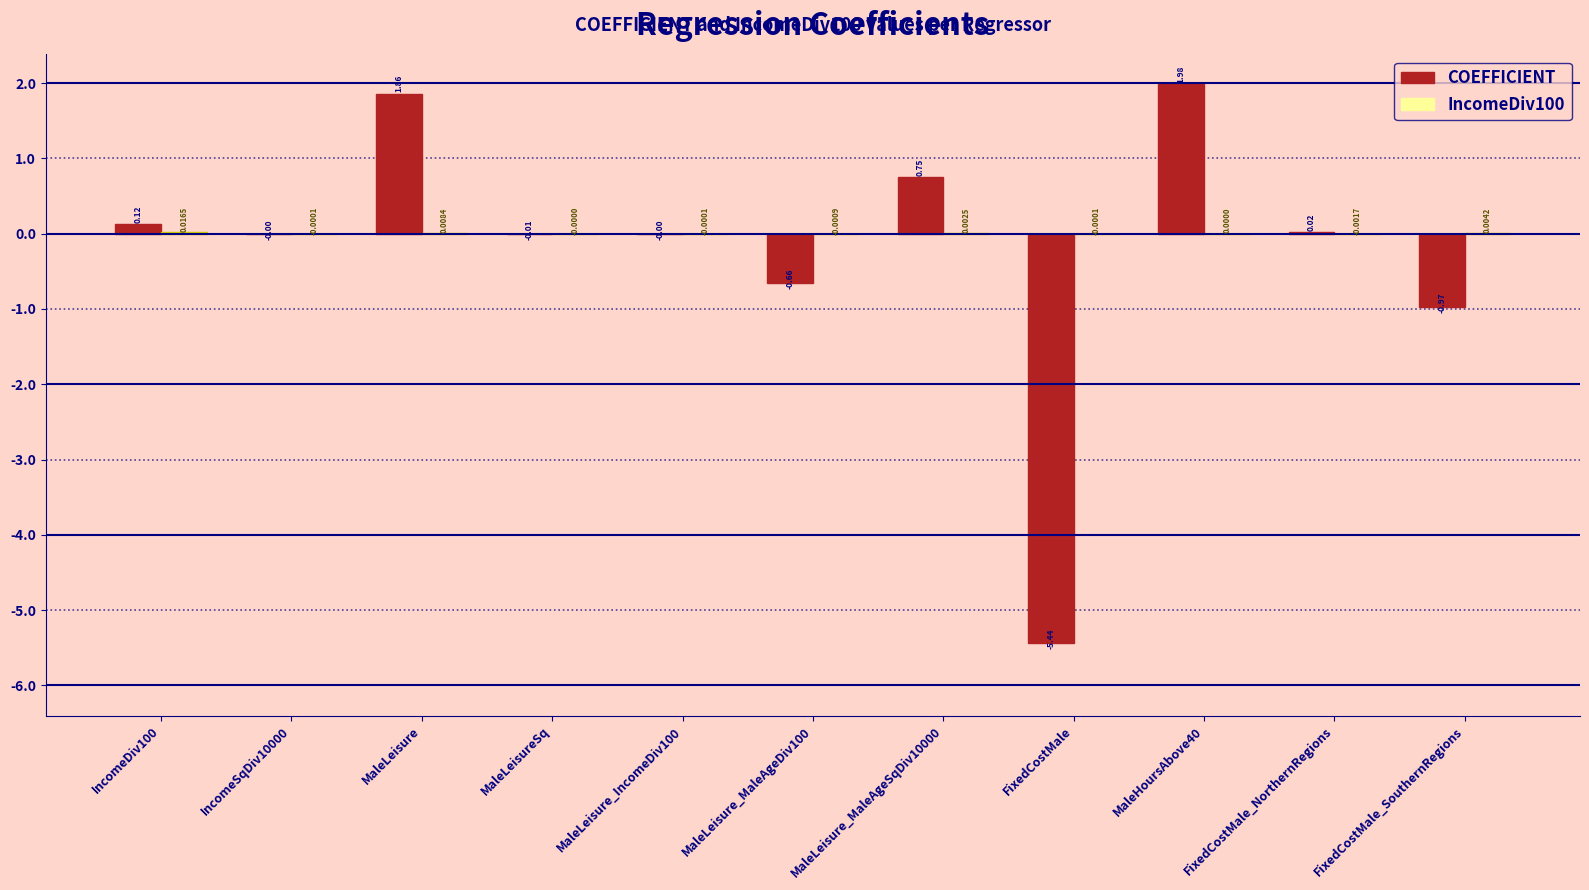

Where is COEFFICIENT nearest to the value -1?

FixedCostMale_SouthernRegions